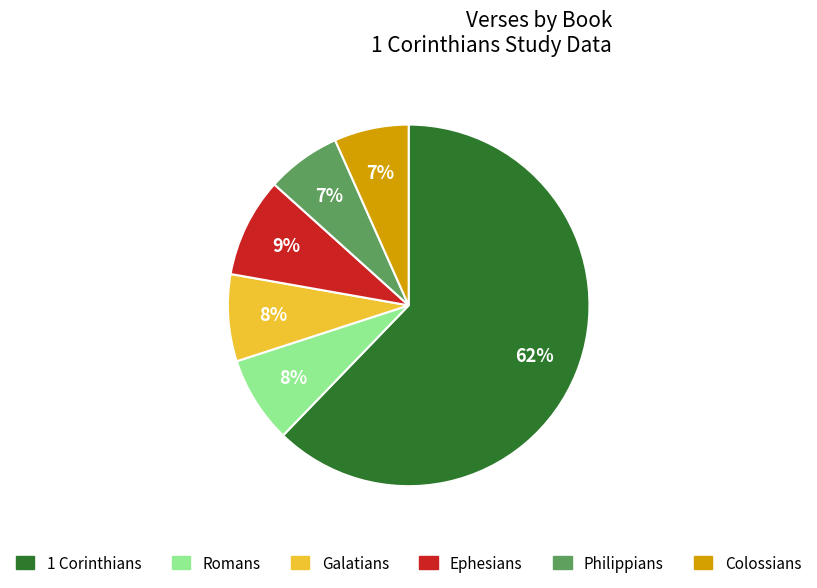

Combined, do Ephesians and Romans account for over 50%?

No